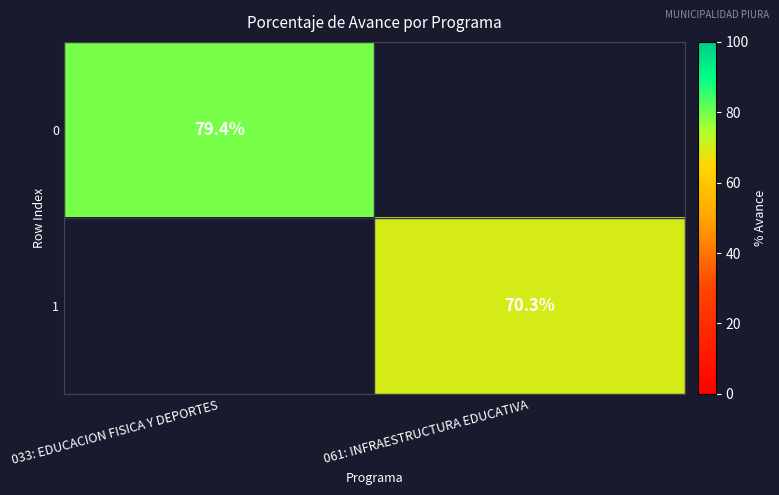

True or false: 0 has a value of 133.1 at 033: EDUCACION FISICA Y DEPORTES.

False